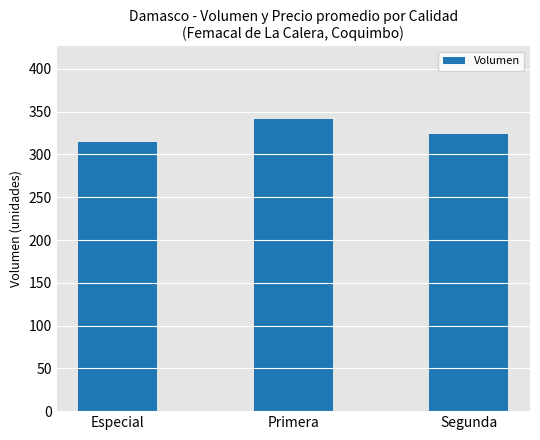

Reading right to left, extract all data points from this chart.

324	341	315